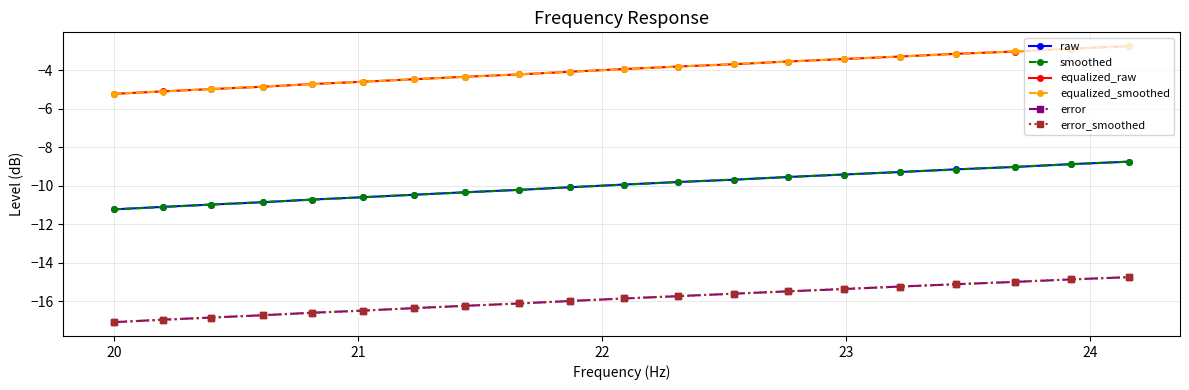

Does the chart have visible grid lines?

Yes